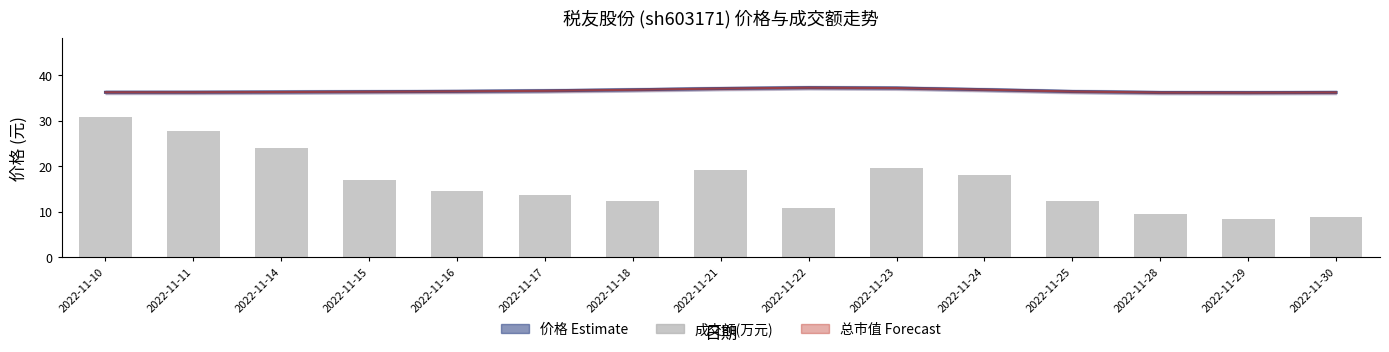

Which series has the largest total across all categories?

总市值(亿元)